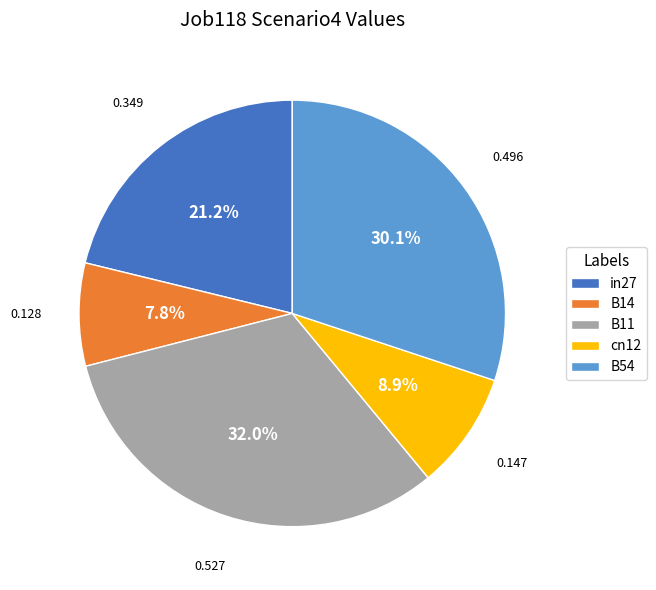

What percentage is the B11 slice, to the nearest percent?

32%